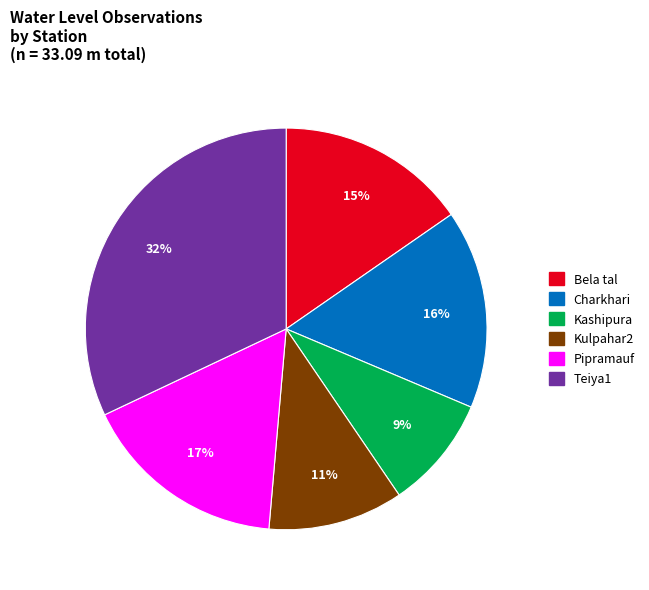

Count the number of slices in the pie.

6